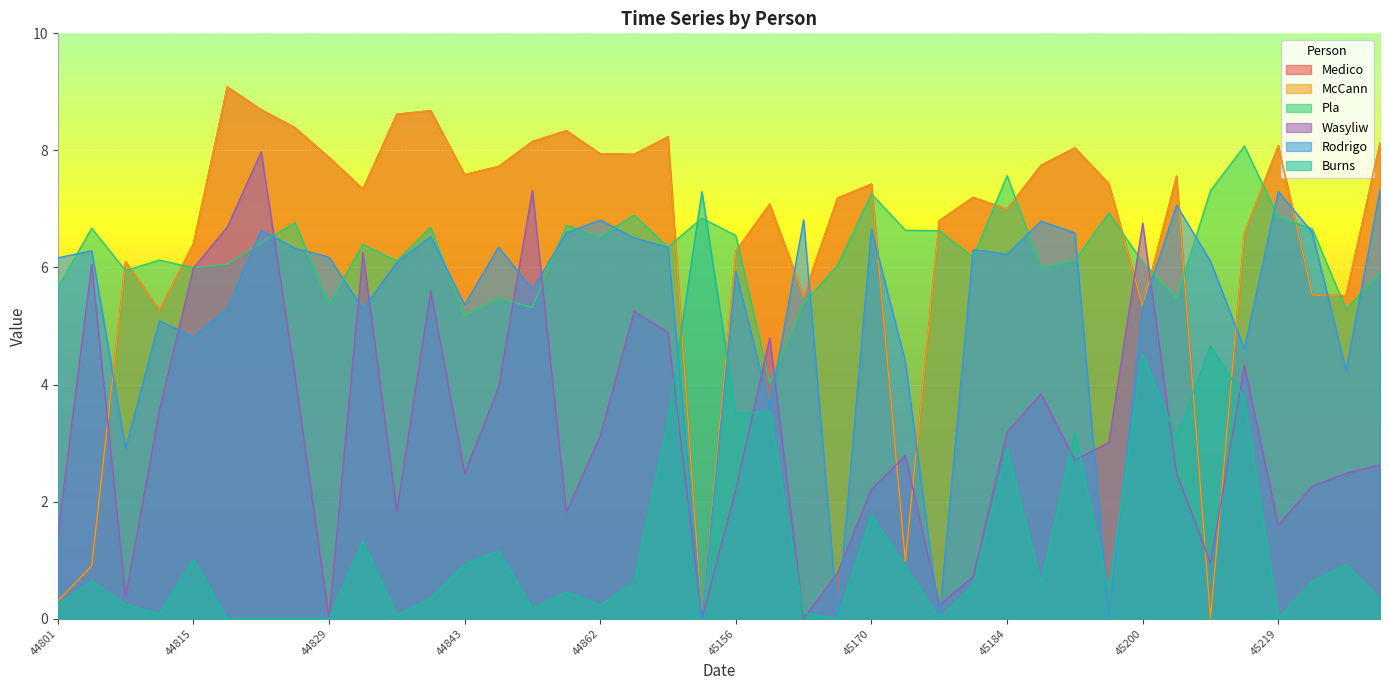

Reading left to right, transcribe all the data shown in this chart.

Medico: 0.3	0.9	6.1	5.3	6.4	9.1	8.7	8.4	7.9	7.3	8.6	8.7	7.6	7.7	8.2	8.3	7.9	7.9	8.2	0.0	6.3	7.1	5.5	7.2	7.4	1.0	6.8	7.2	7.0	7.7	8.0	7.4	5.3	7.6	0.0	6.6	8.1	5.5	5.5	8.1
McCann: 0.3	0.9	6.1	5.3	6.4	9.1	8.7	8.4	7.9	7.3	8.6	8.7	7.6	7.7	8.2	8.3	7.9	7.9	8.2	0.0	6.3	7.1	5.5	7.2	7.4	1.0	6.8	7.2	7.0	7.7	8.0	7.4	5.3	7.6	0.0	6.6	8.1	5.5	5.5	8.1
Pla: 5.7	6.7	5.9	6.1	6.0	6.1	6.4	6.8	5.4	6.4	6.1	6.7	5.2	5.5	5.3	6.7	6.5	6.9	6.4	6.8	6.5	4.0	5.4	6.0	7.3	6.6	6.6	6.2	7.6	6.0	6.1	6.9	6.1	5.5	7.3	8.1	6.9	6.7	5.3	5.9
Wasyliw: 1.4	6.0	0.4	3.6	6.0	6.7	8.0	4.1	0.0	6.3	1.8	5.6	2.5	3.9	7.3	1.8	3.1	5.2	4.9	0.0	2.2	4.8	0.0	0.8	2.2	2.8	0.2	0.7	3.2	3.8	2.7	3.0	6.8	2.5	0.9	4.3	1.6	2.3	2.5	2.6
Rodrigo: 6.2	6.3	2.9	5.1	4.8	5.3	6.6	6.3	6.2	5.3	6.1	6.5	5.4	6.3	5.6	6.6	6.8	6.5	6.3	0.0	5.9	3.6	6.8	0.0	6.7	4.4	0.0	6.3	6.2	6.8	6.6	0.0	5.3	7.1	6.1	4.6	7.3	6.6	4.2	7.3
Burns: 0.2	0.6	0.2	0.1	1.0	0.0	0.0	0.0	0.0	1.3	0.1	0.4	0.9	1.2	0.2	0.5	0.2	0.6	3.4	7.3	3.5	3.5	0.1	0.0	1.8	0.9	0.0	0.6	2.9	0.6	3.2	0.5	4.5	3.1	4.7	3.8	0.0	0.6	0.9	0.3